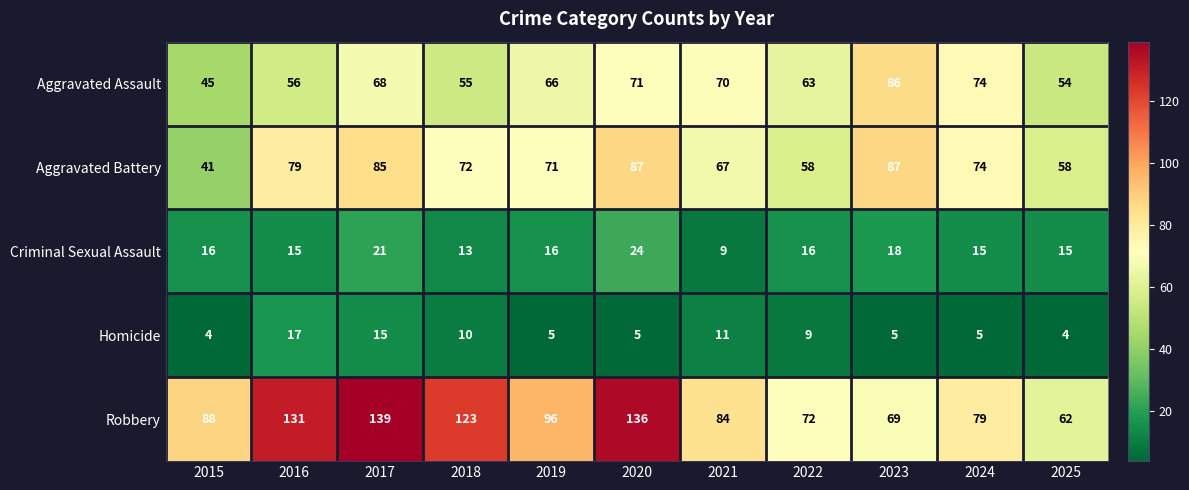

Which series has the largest range (max minus min)?

Robbery